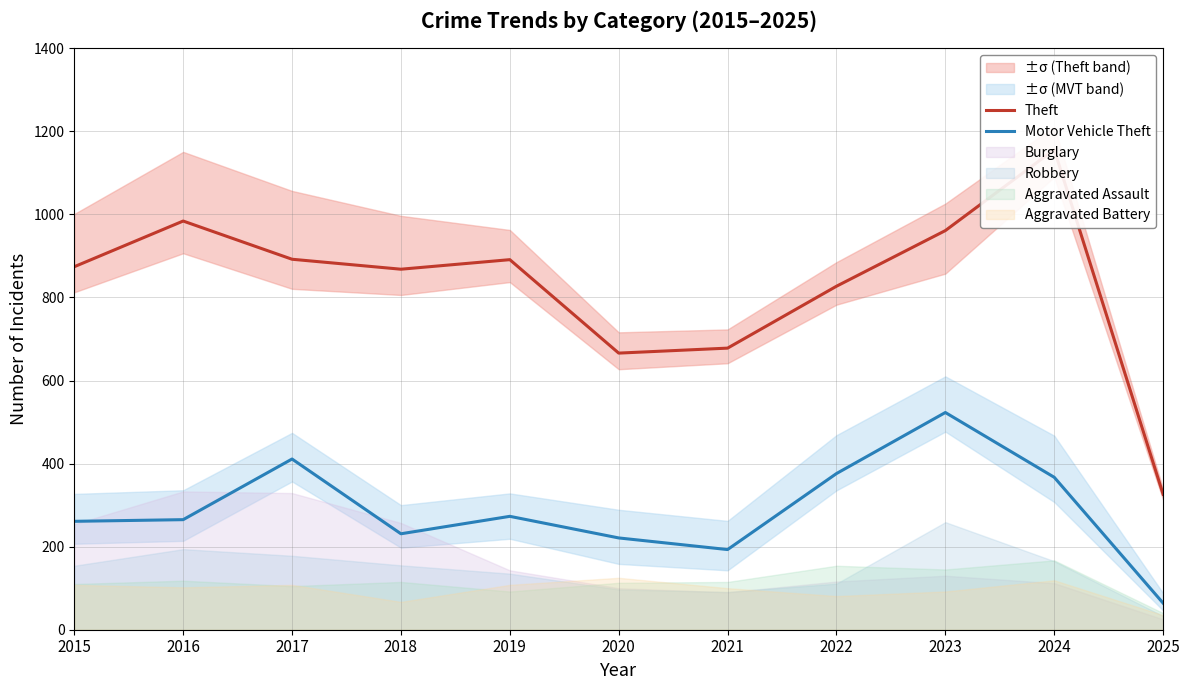

At how many categories does at least one series exceed 1121?

1